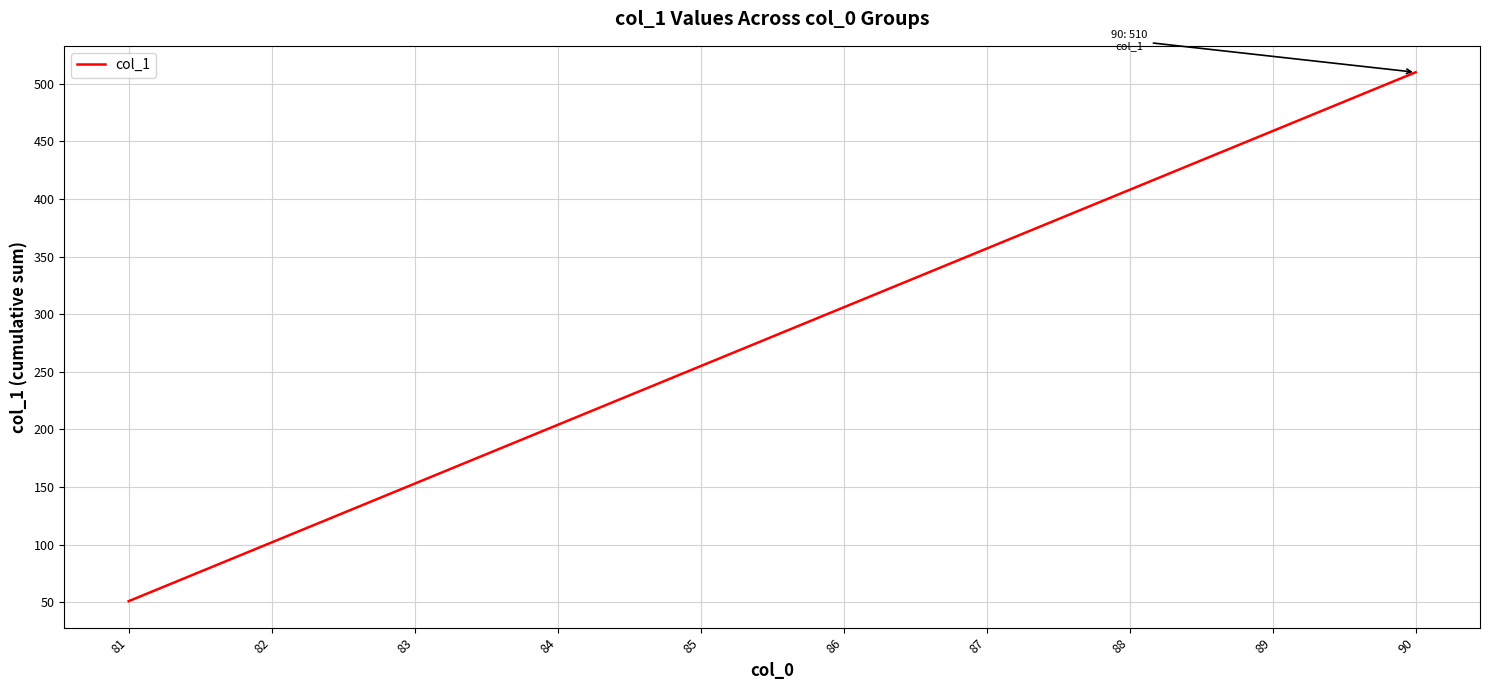

What is the difference between the maximum and minimum values?

459